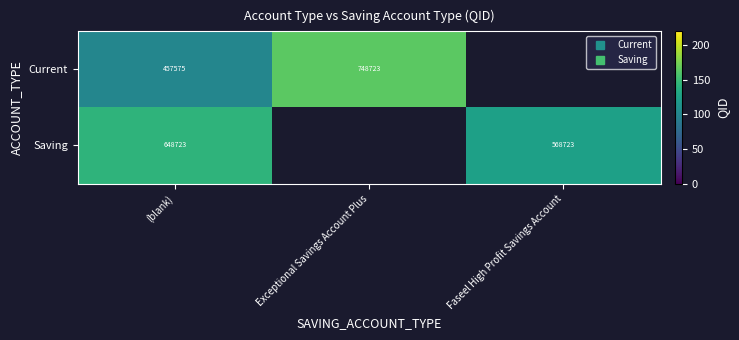

At how many categories does at least one series exceed 128?

2